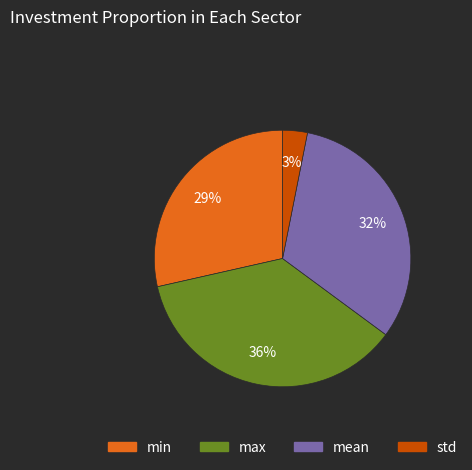

How many slices are in this pie chart?

4